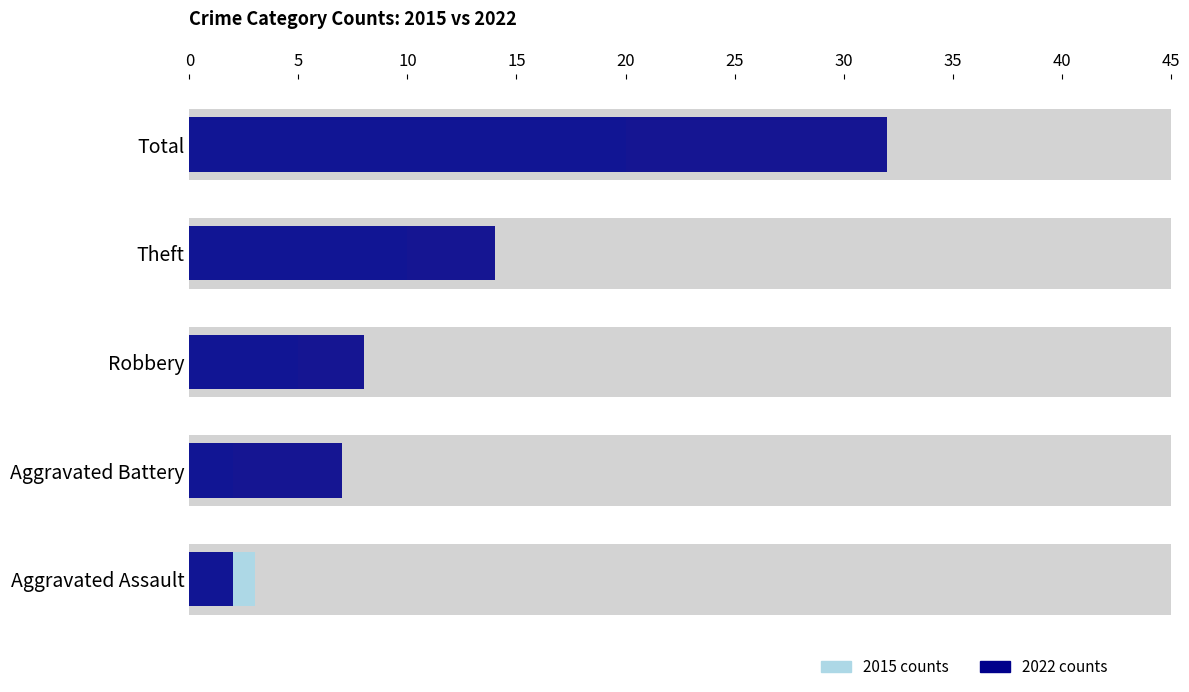

What value does the 2022 counts series have at Total, to the nearest 10?

30